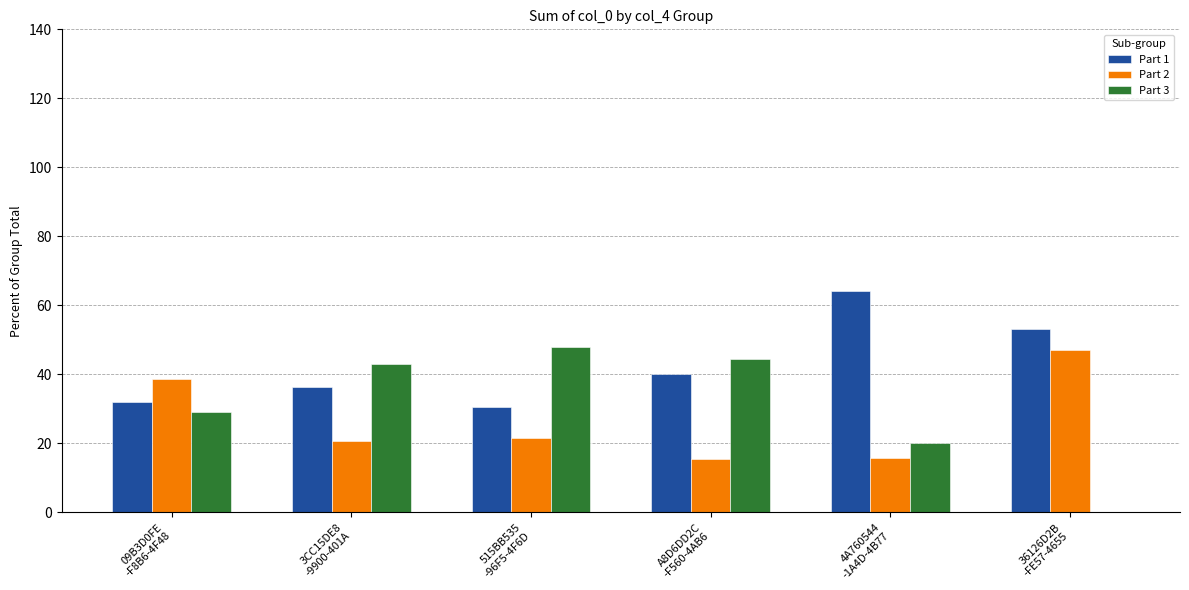

What is the maximum value for Part 2?

47.0